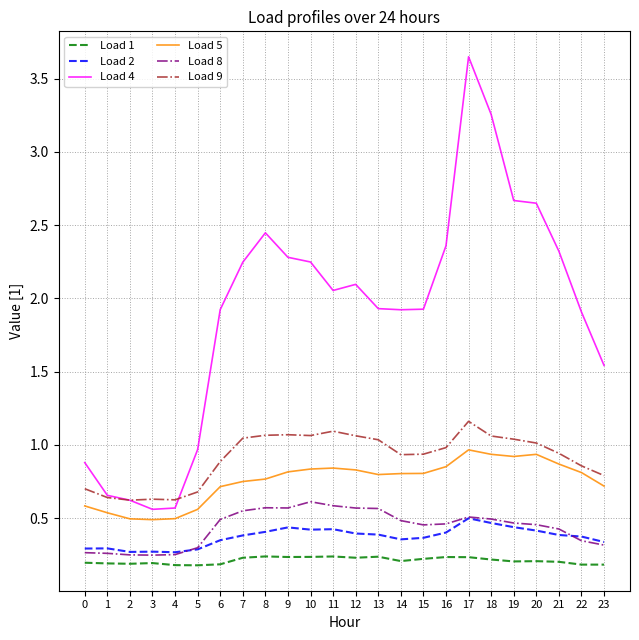

The Load 5 series shows 1.3 at 18. True or false?

False